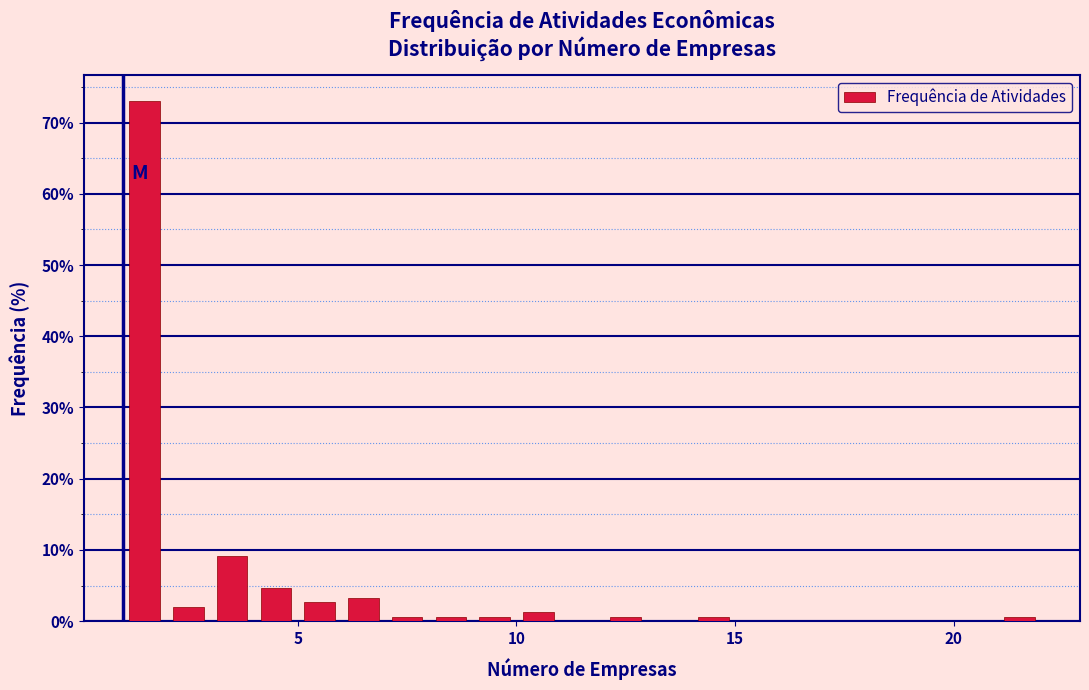

Around what value on the x-axis is the tallest bar? Give the approximate position of its centre, as read against the axis.

1.5